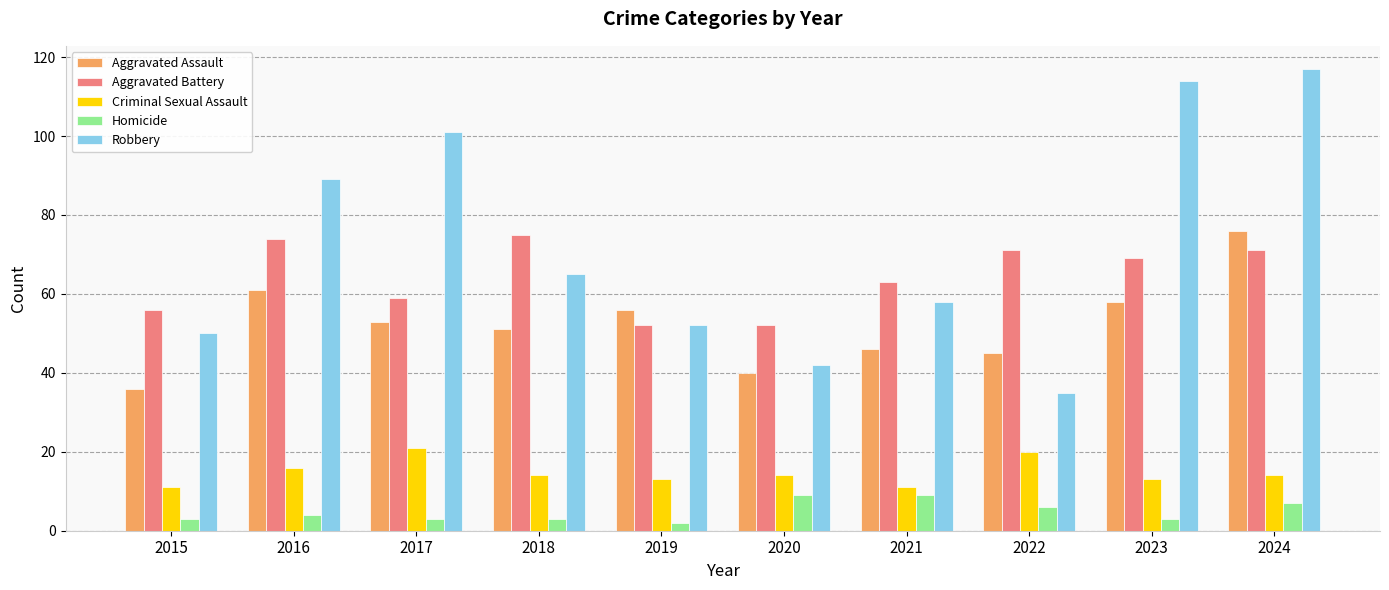

How many Criminal Sexual Assault values are between 13 and 16?

6